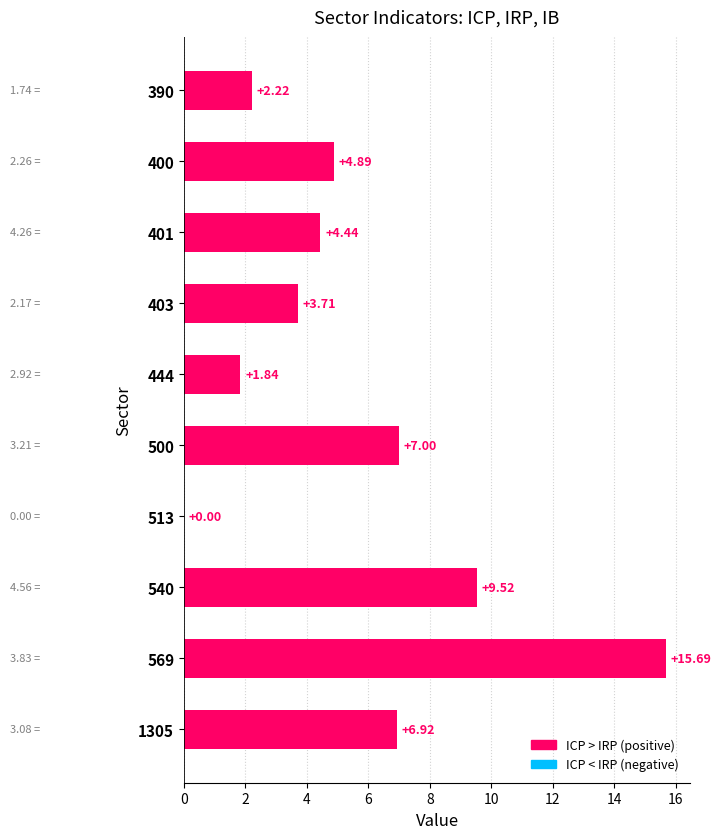

What is the sum of all values?

56.2